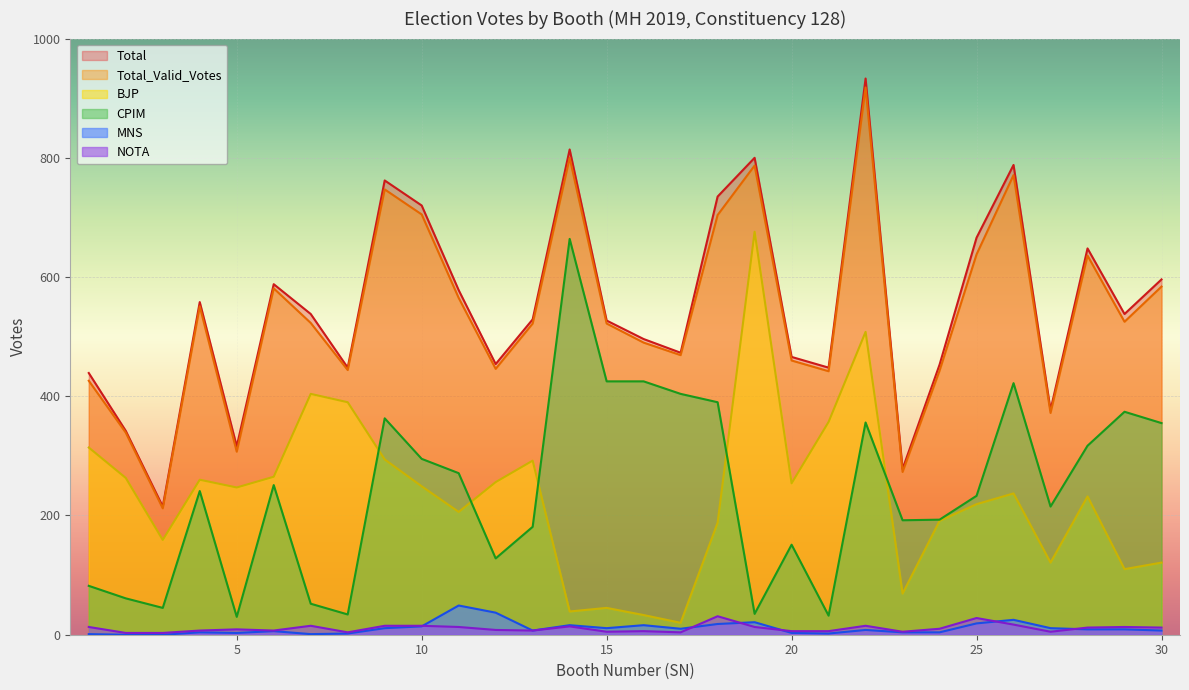

At which label is MNS closest to 24?

26